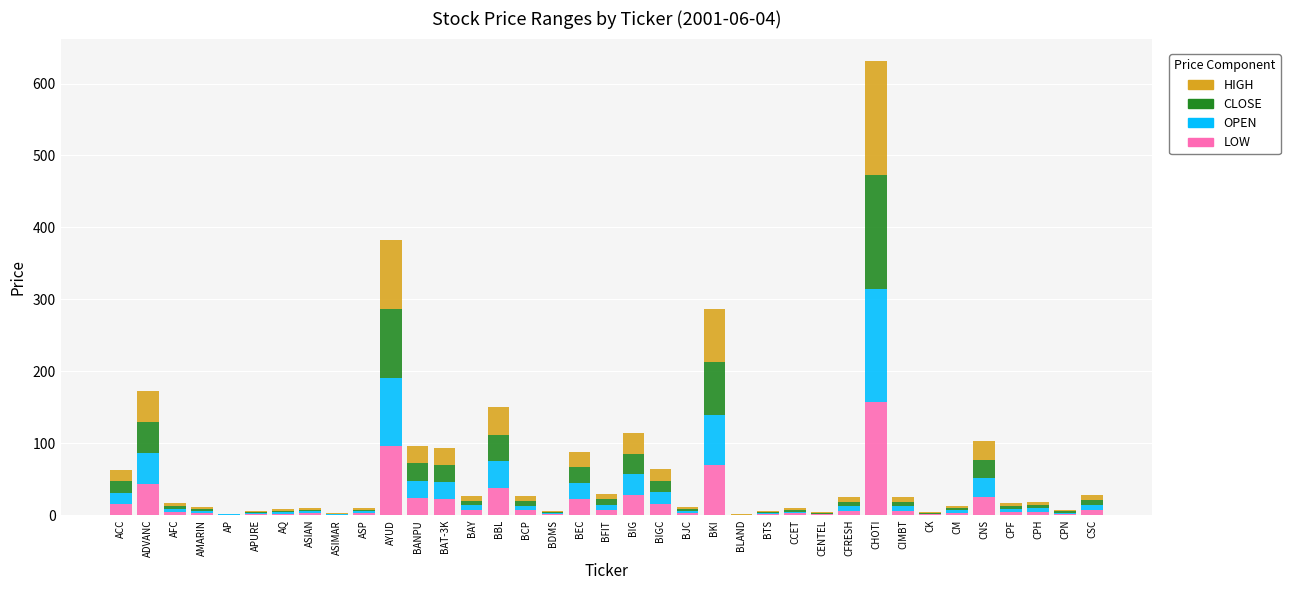

What is the total value across all series at BKI?

286.2